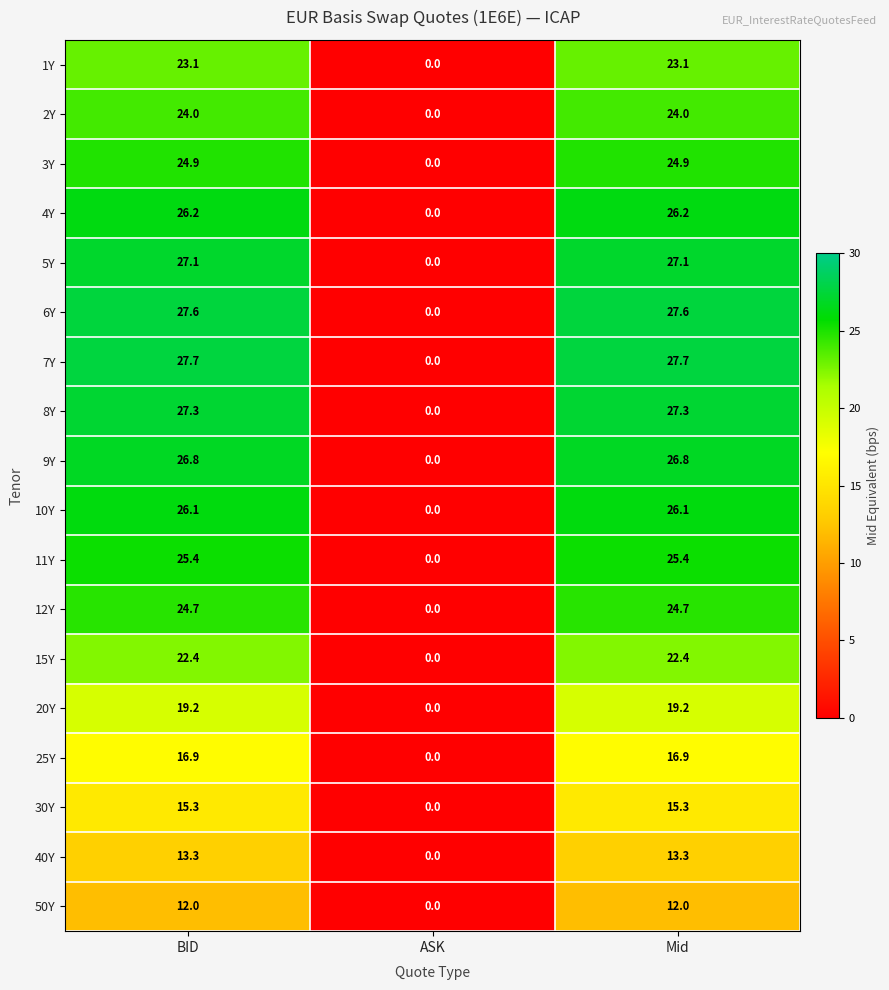

Which series changed the most between BID and ASK?

7Y